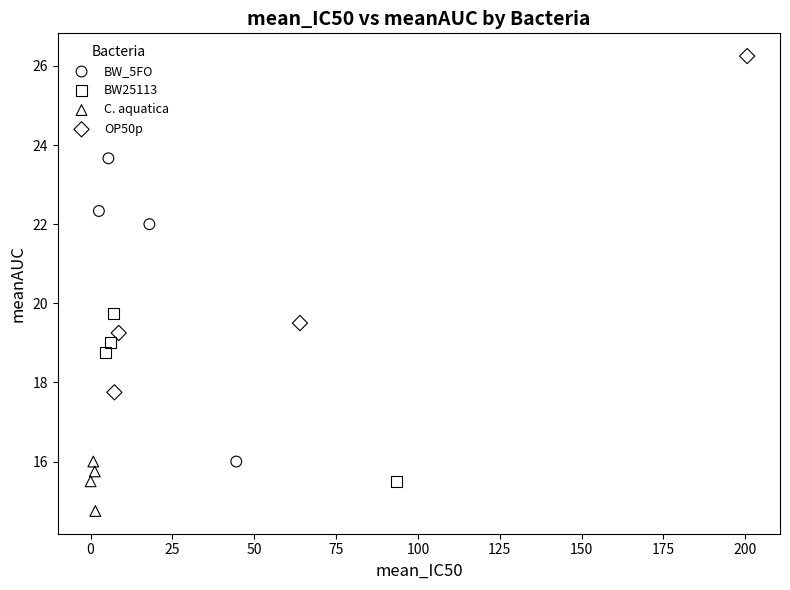

Which series reaches the minimum Y coordinate?

C. aquatica